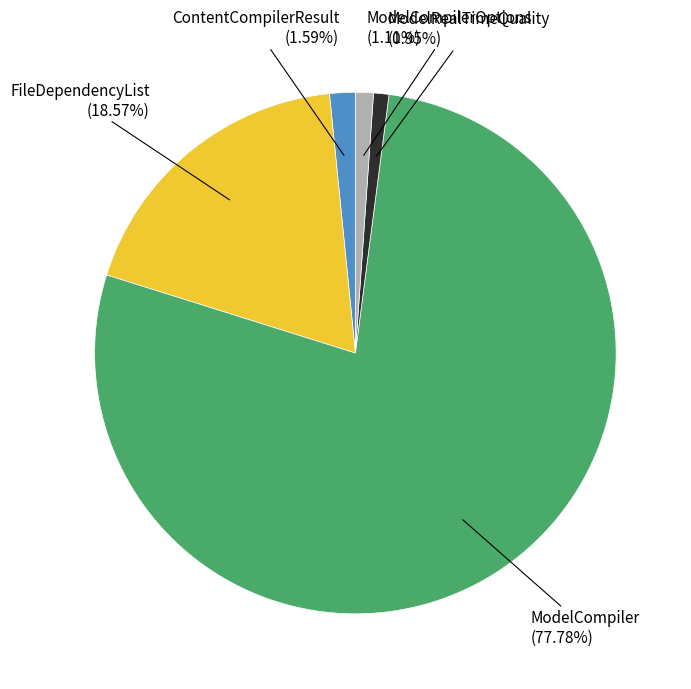

Combined, what portion of the pie is ContentCompilerResult and FileDependencyList?

20.2%